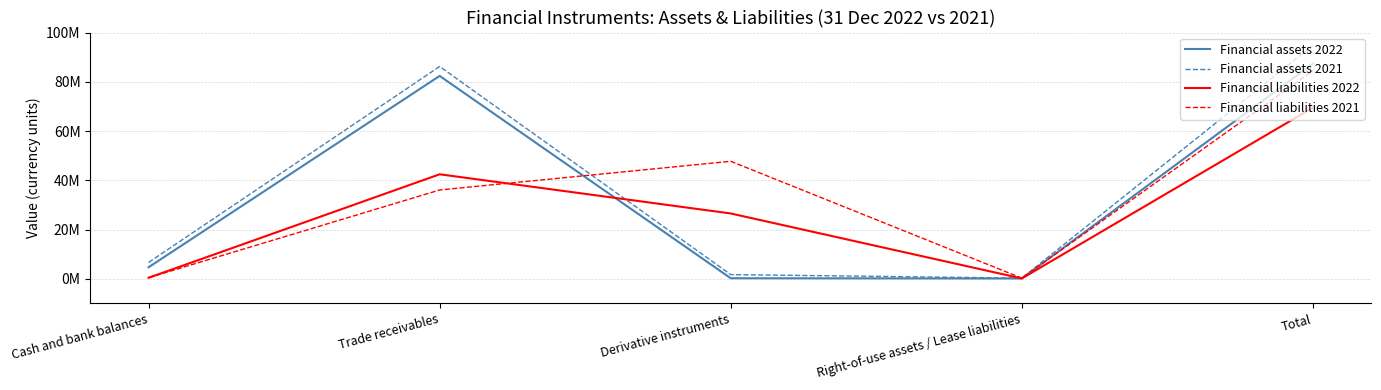

What is the label of the 3rd point from the right?

Derivative instruments